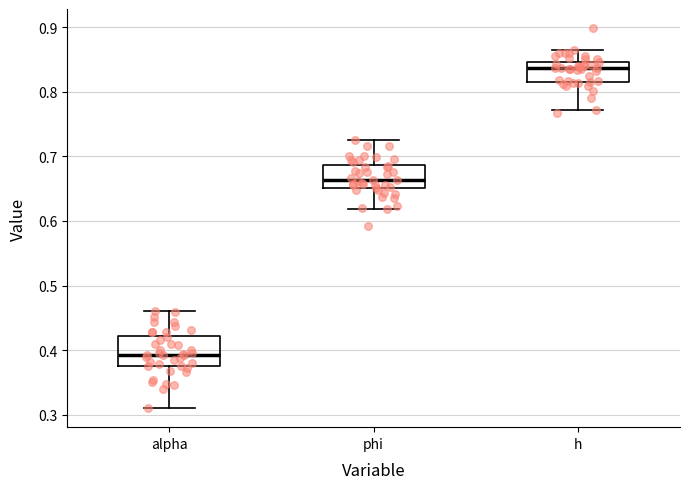

Where does the lower whisker of the box for alpha end on the y-axis? The values are not printed on the chart, so give them approximately, as read against the axis.

0.31